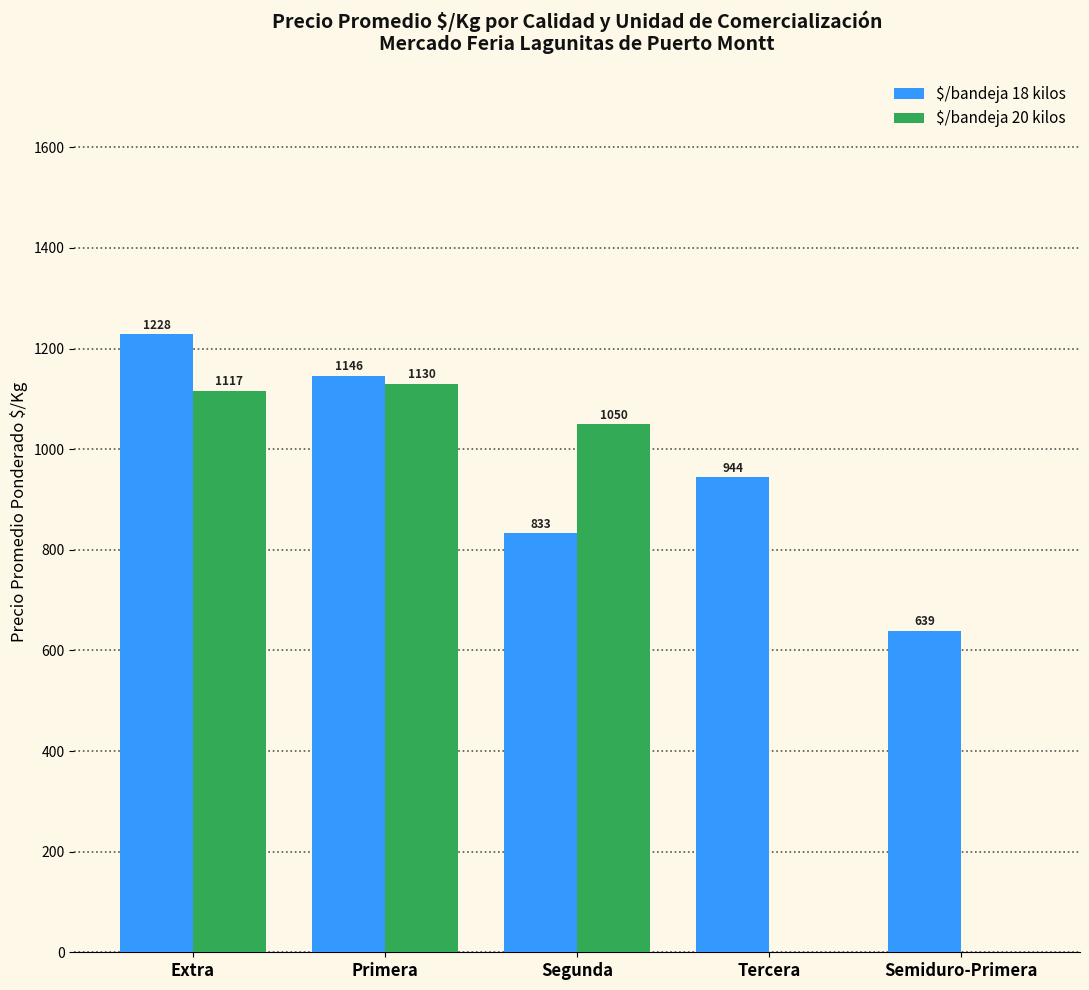

Which series changed the most between Extra and Semiduro-Primera?

$/bandeja 20 kilos